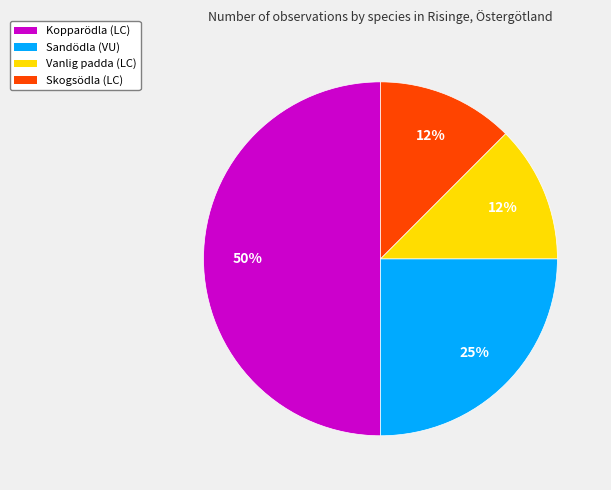

What percentage is the Sandödla (VU) slice, to the nearest percent?

25%